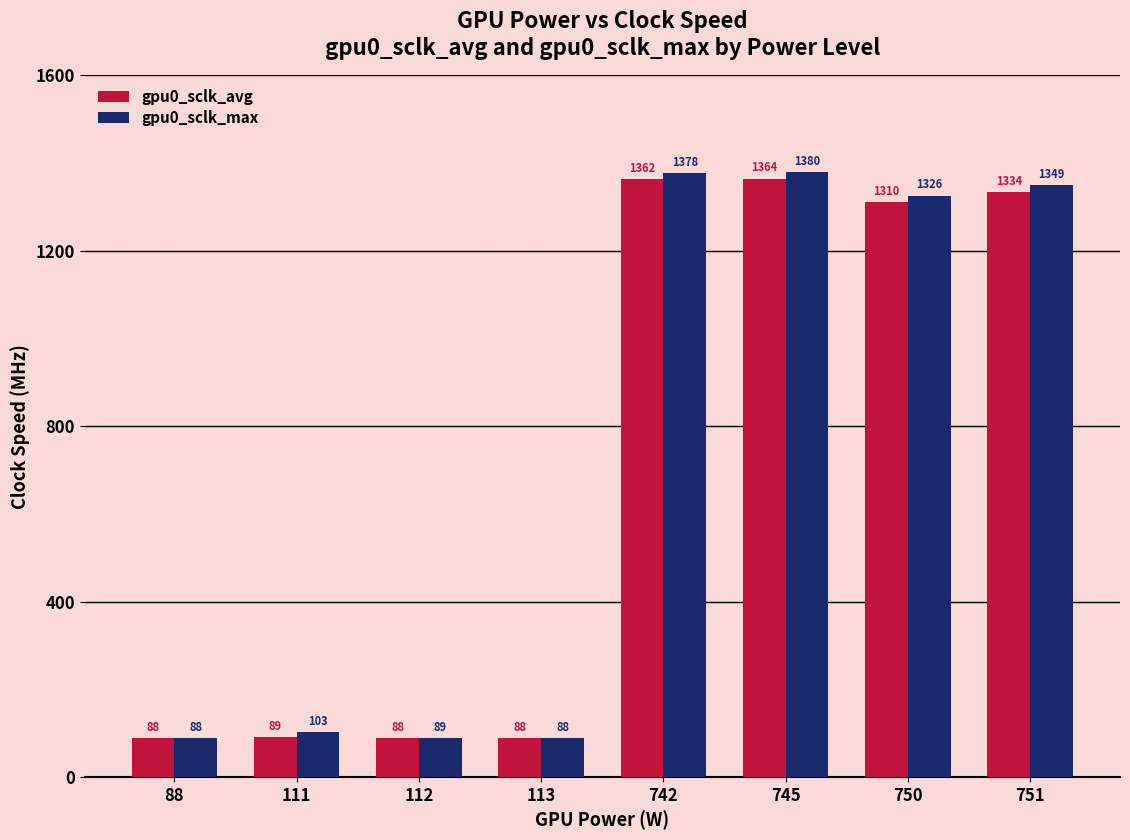

What is the difference between the gpu0_sclk_max values at 113 and 751?

1261.0